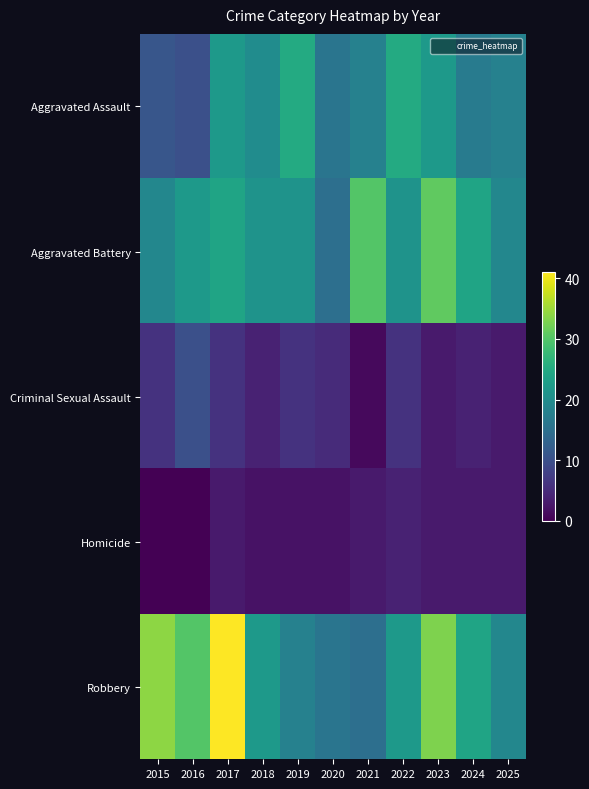

Reading left to right, extract all data points from this chart.

Aggravated Assault: 2015=11	2016=10	2017=22	2018=20	2019=25	2020=16	2021=18	2022=25	2023=22	2024=17	2025=18
Aggravated Battery: 2015=19	2016=22	2017=24	2018=21	2019=21	2020=15	2021=30	2022=21	2023=31	2024=24	2025=19
Criminal Sexual Assault: 2015=6	2016=10	2017=6	2018=4	2019=6	2020=5	2021=1	2022=6	2023=3	2024=4	2025=3
Homicide: 2015=0	2016=0	2017=3	2018=2	2019=2	2020=2	2021=3	2022=4	2023=3	2024=3	2025=3
Robbery: 2015=34	2016=30	2017=41	2018=22	2019=18	2020=16	2021=15	2022=22	2023=33	2024=24	2025=19